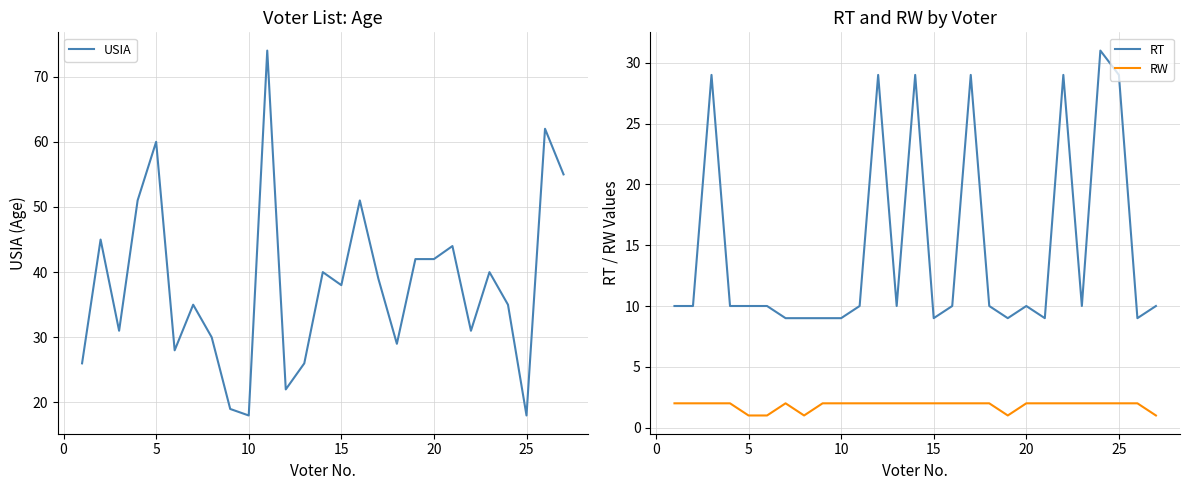

Which series has the largest total across all categories?

USIA